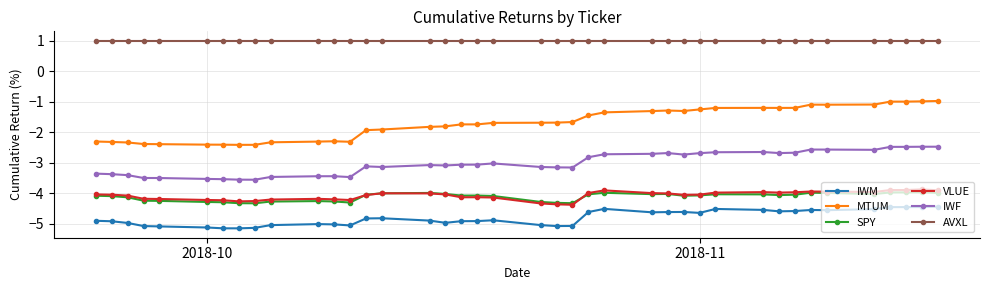

True or false: IWM has more than 0 points higher than both neighbors.

True